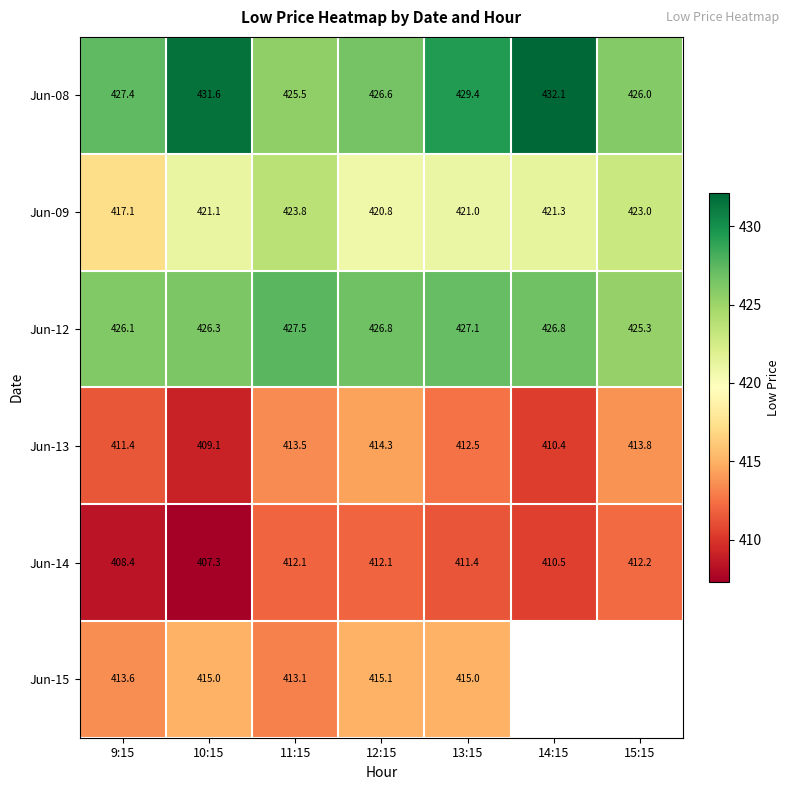

At which label does Jun-13 first exceed 412?

11:15